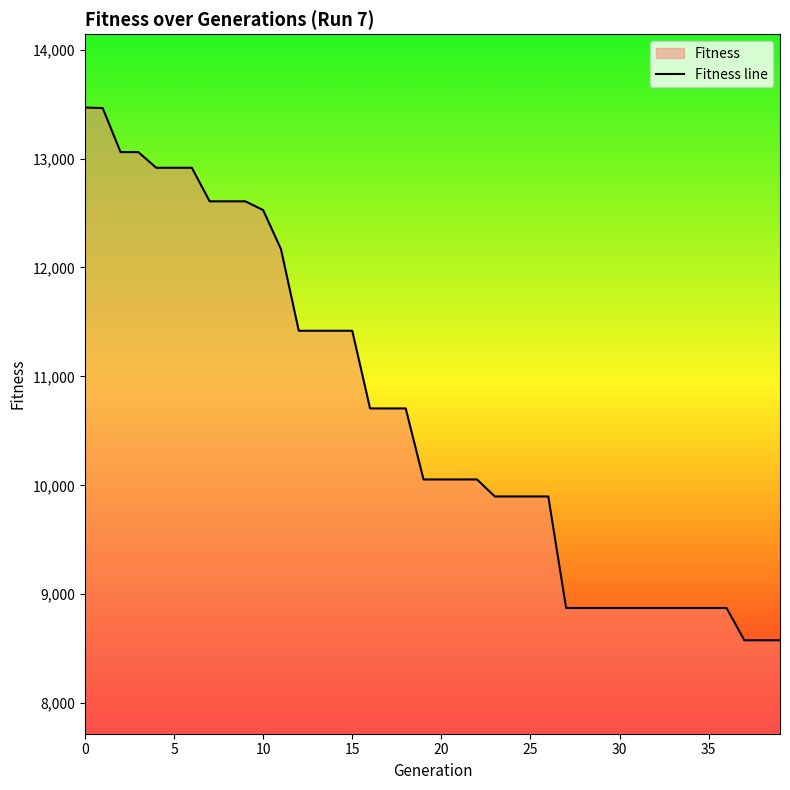

Between 13 and 25, which is larger?

13